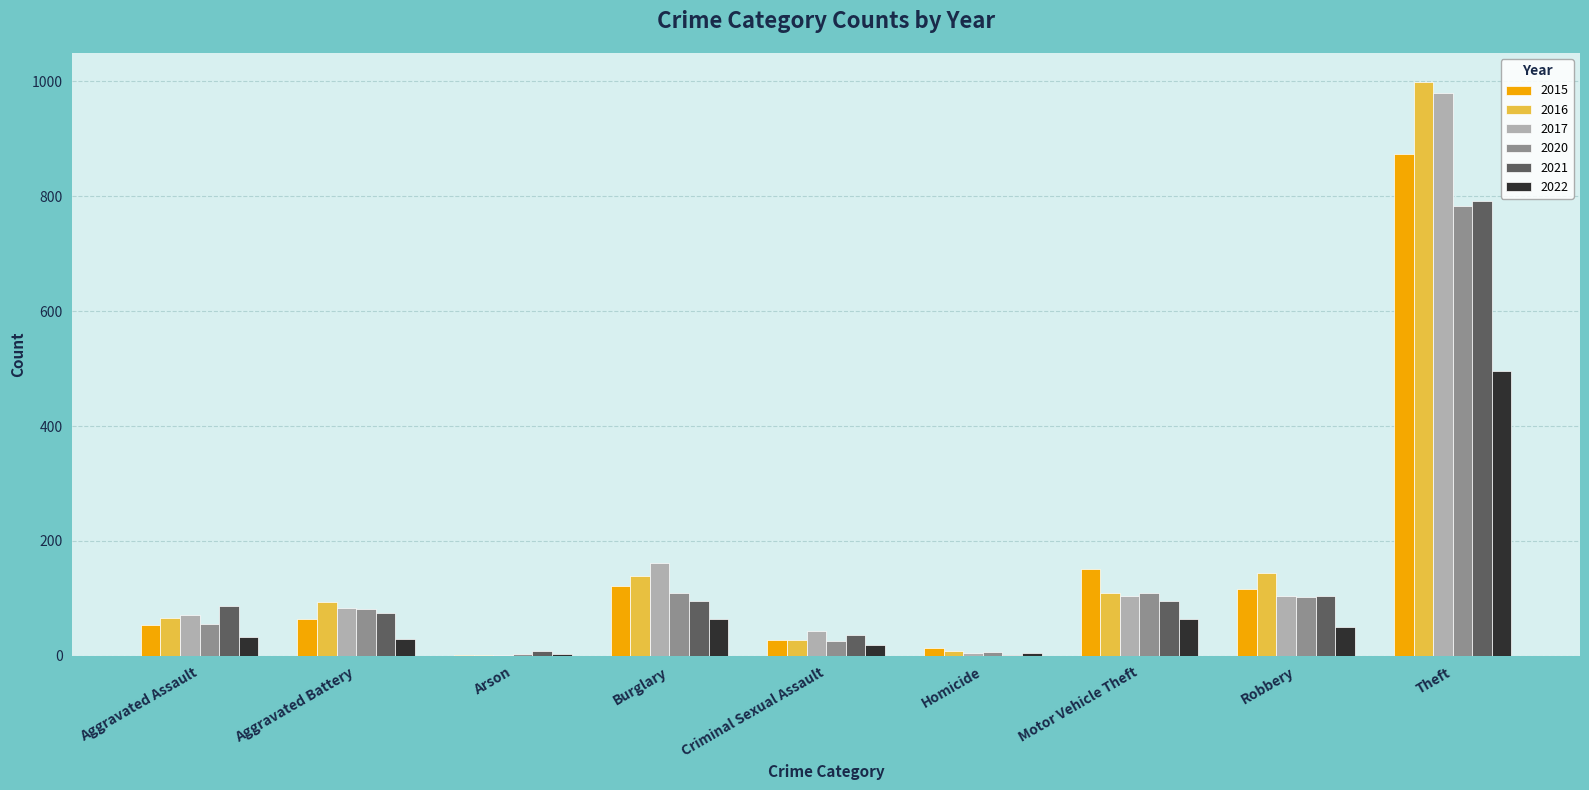

At which label is 2015 closest to 438?

Motor Vehicle Theft